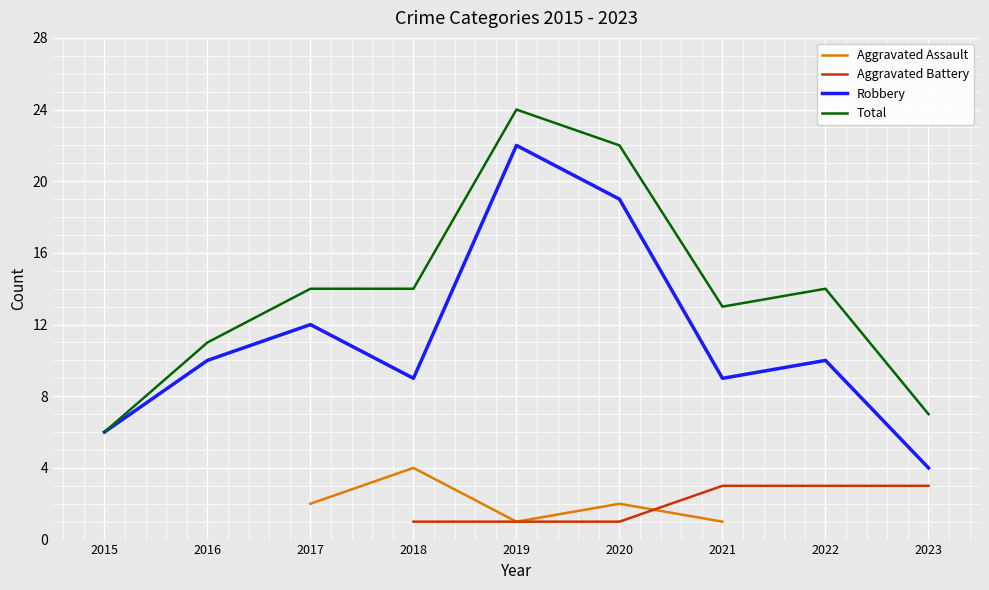

Is it true that Aggravated Battery equals 1.0 at 2016?

True